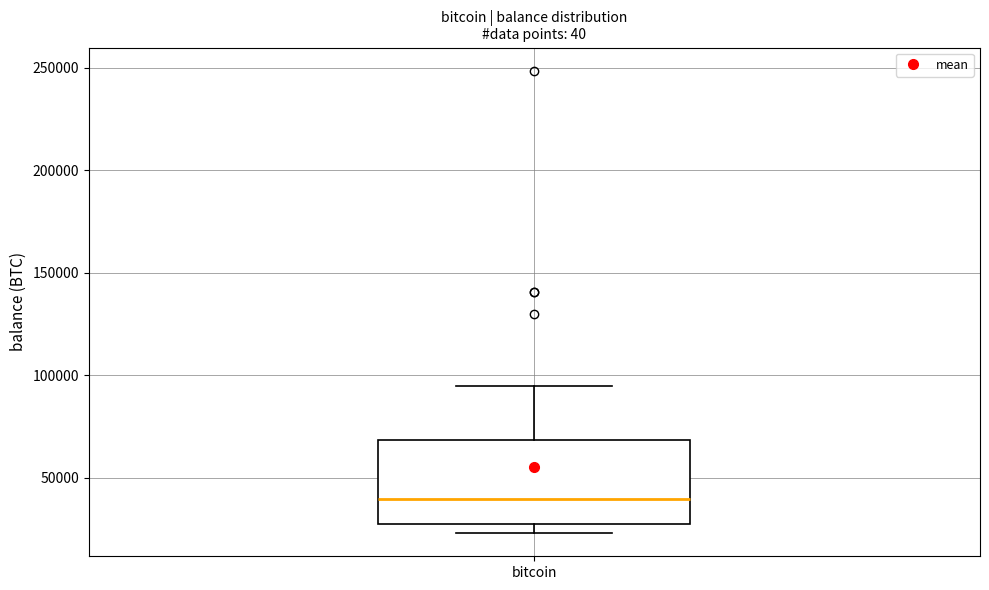

Read this box plot against the y-axis: the position of the median line, the range covered by the box, and the ends of both whiskers. The values are not printed on the chart, so give them approximately, as read against the axis.

median 40000, box 30000 to 70000, whiskers 25000 to 95000